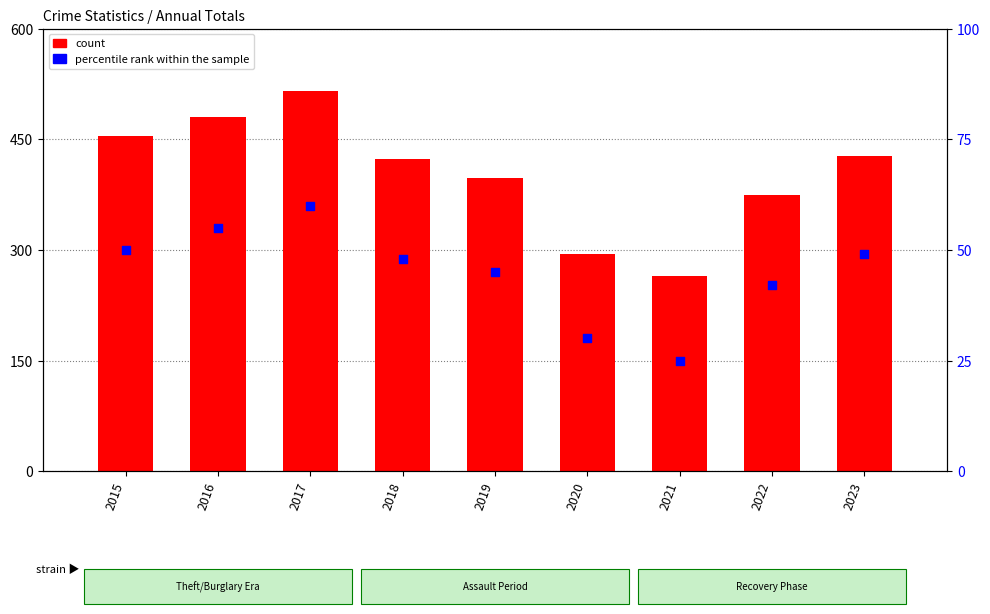

At how many categories does at least one series exceed 140?

9